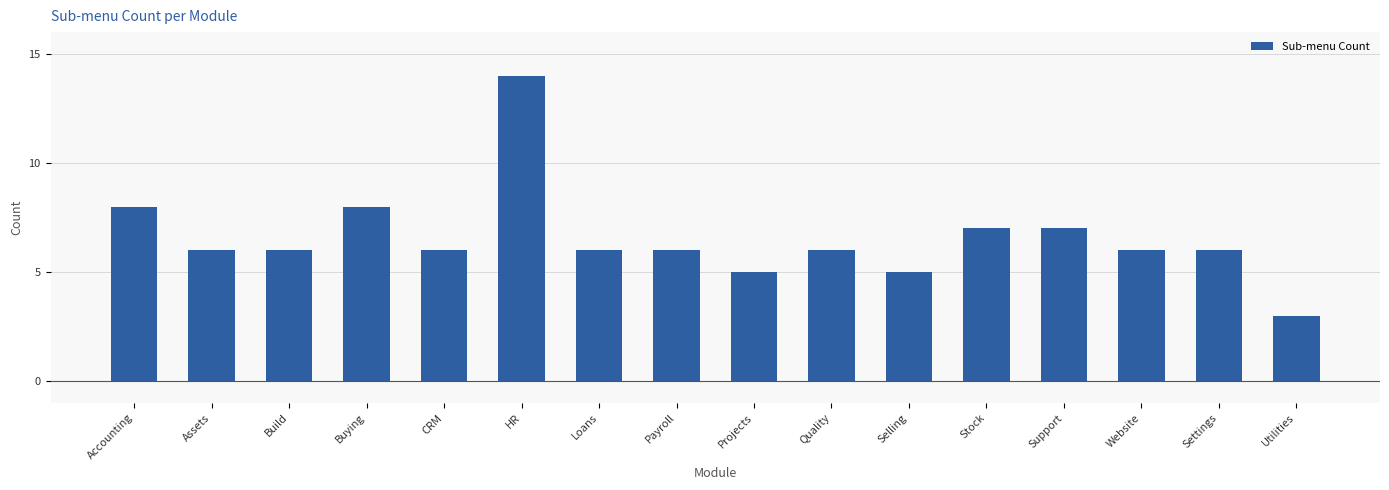

The chart shows a value of 12 at Buying. True or false?

False